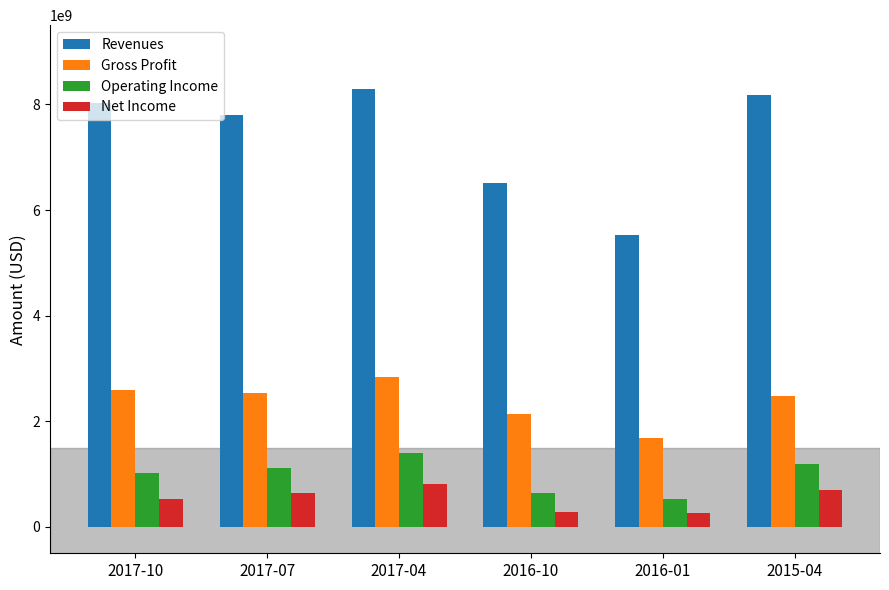

Which series has the widest spread of values?

Revenues